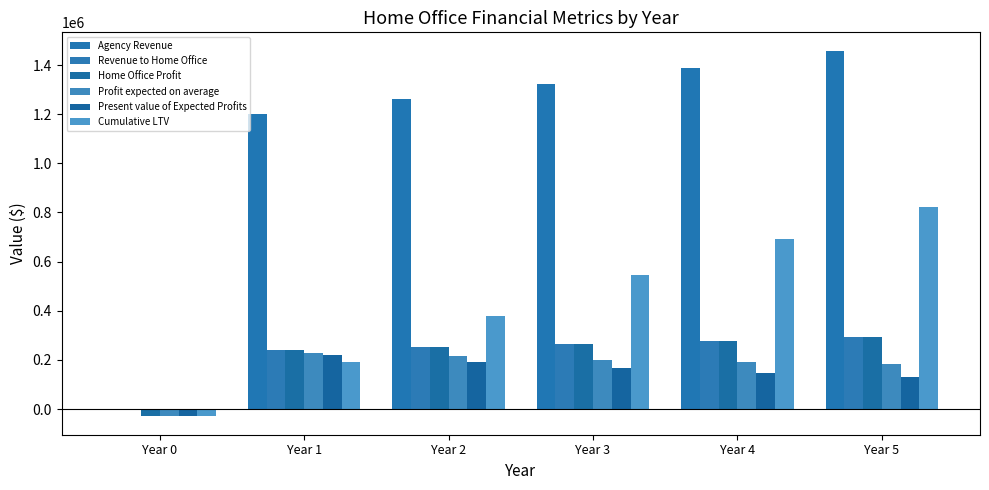

Reading left to right, extract all data points from this chart.

Agency Revenue: Year 0=0.0	Year 1=1200000.0	Year 2=1260000.0	Year 3=1323000.0	Year 4=1389150.0	Year 5=1458607.5
Revenue to Home Office: Year 0=0.0	Year 1=240000.0	Year 2=252000.0	Year 3=264600.0	Year 4=277830.0	Year 5=291721.5
Home Office Profit: Year 0=-30000.0	Year 1=240000.0	Year 2=252000.0	Year 3=264600.0	Year 4=277830.0	Year 5=291721.5
Profit expected on average: Year 0=-30000.0	Year 1=228120.0	Year 2=214450.6	Year 3=200708.8	Year 4=190295.4	Year 5=183094.2
Present value of Expected Profits: Year 0=-30000.0	Year 1=219508.6	Year 2=191069.6	Year 3=165579.7	Year 4=145360.0	Year 5=129499.4
Cumulative LTV: Year 0=-30000.0	Year 1=189508.6	Year 2=380578.2	Year 3=546157.9	Year 4=691517.9	Year 5=821017.3